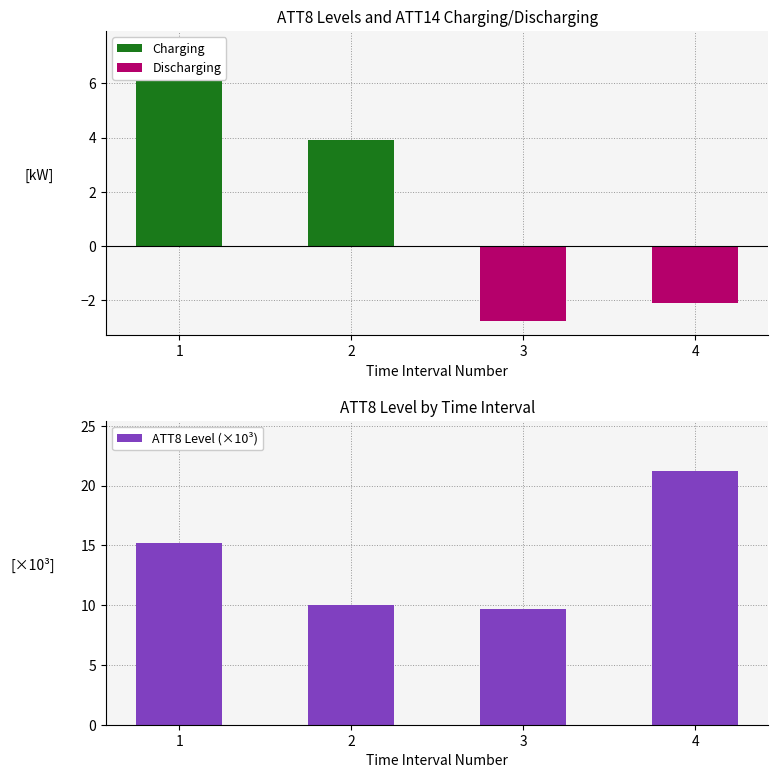

What are all the series names shown in the legend?

Charging, Discharging, ATT8 Level (×10³)